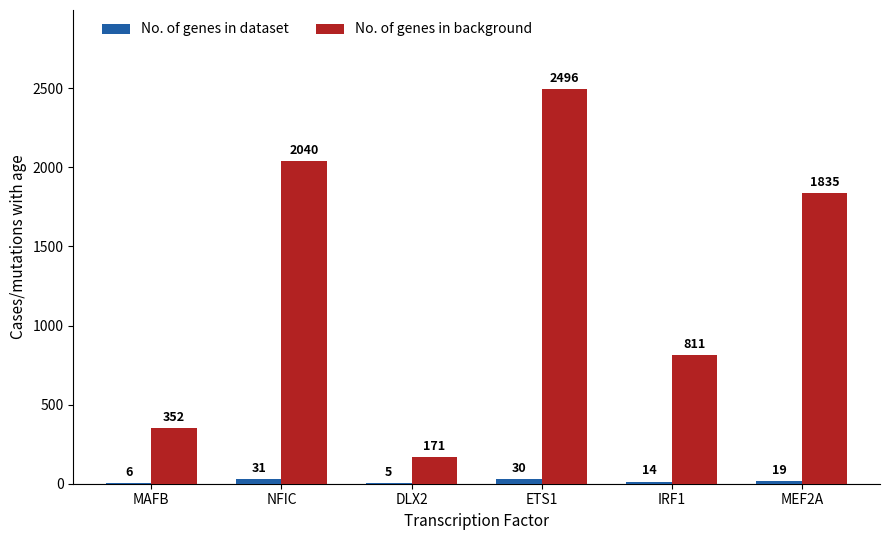

Does the chart contain stacked bars?

No